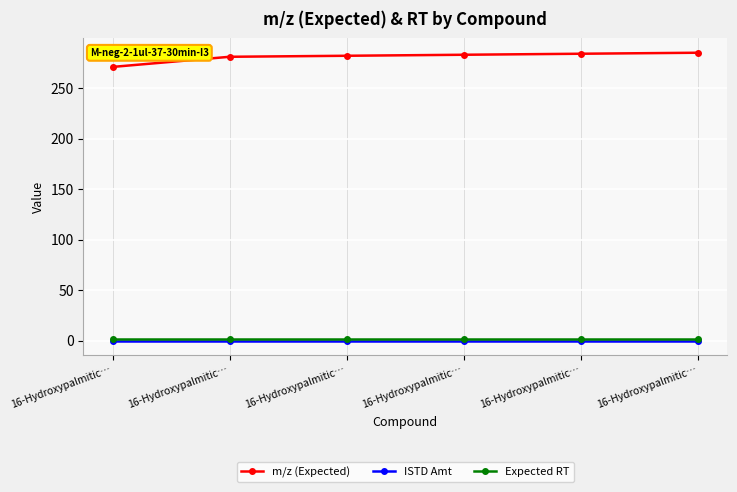

Rank the series by their maximum value, from highest to lowest.

m/z (Expected), Expected RT, ISTD Amt